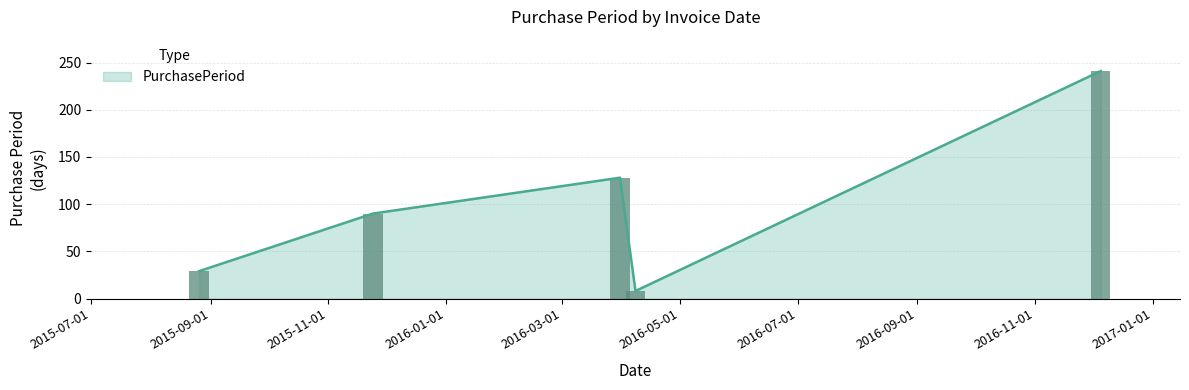

Rank the categories by value from highest to lowest.

2016-12-05, 2016-03-31, 2015-11-24, 2015-08-26, 2016-04-08